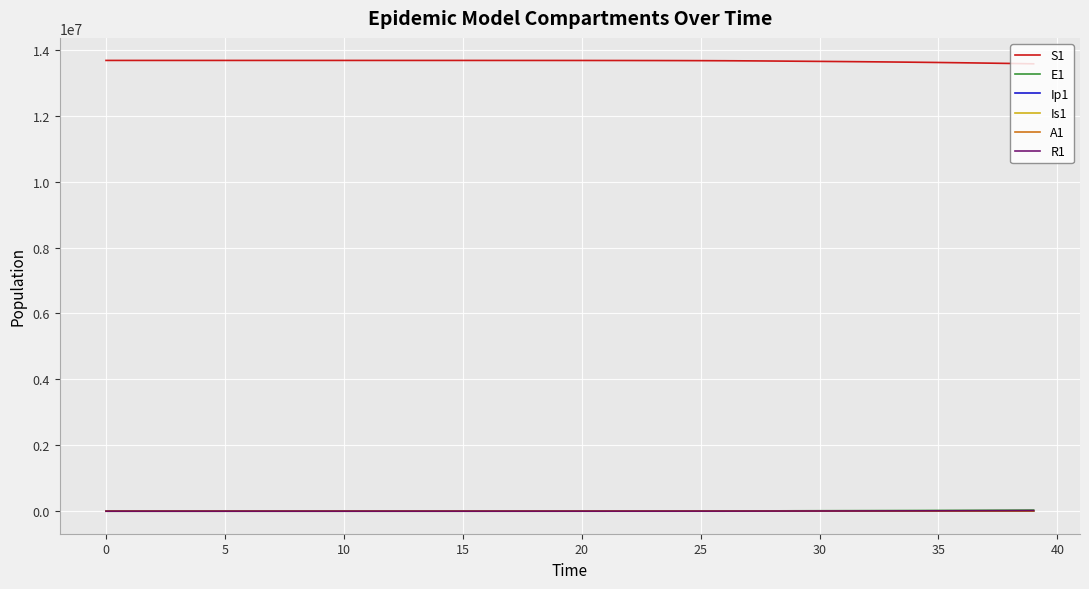

How many series are shown in this chart?

6